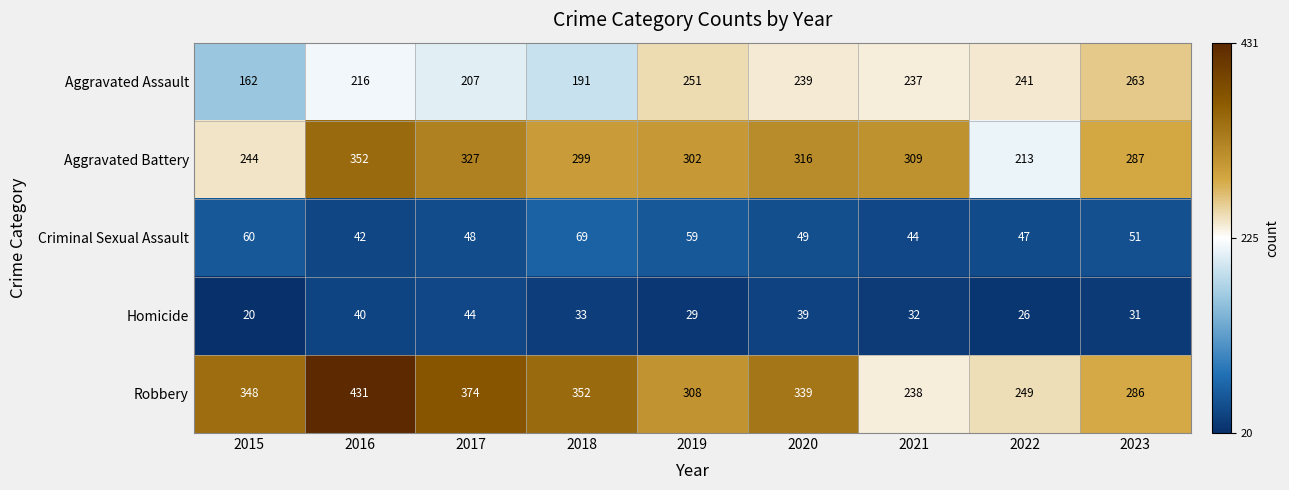

Rank the categories by Homicide value from lowest to highest.

2015, 2022, 2019, 2023, 2021, 2018, 2020, 2016, 2017